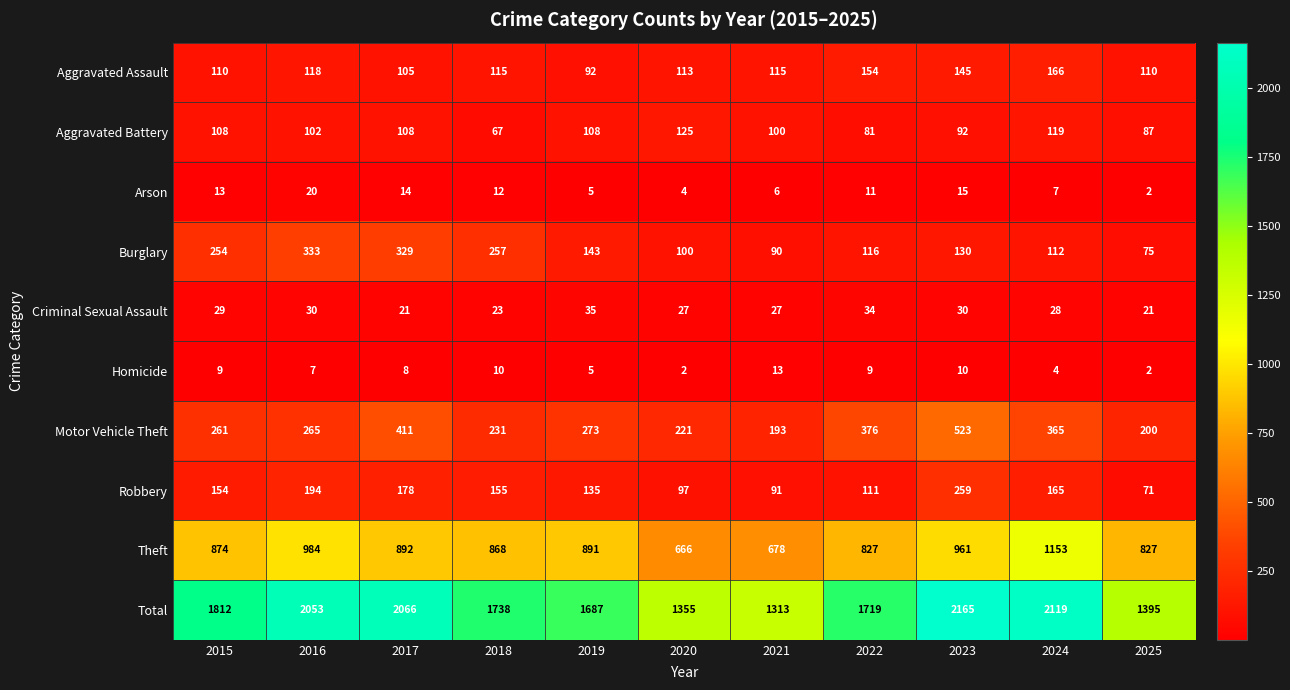

At how many categories does at least one series exceed 1181?

11